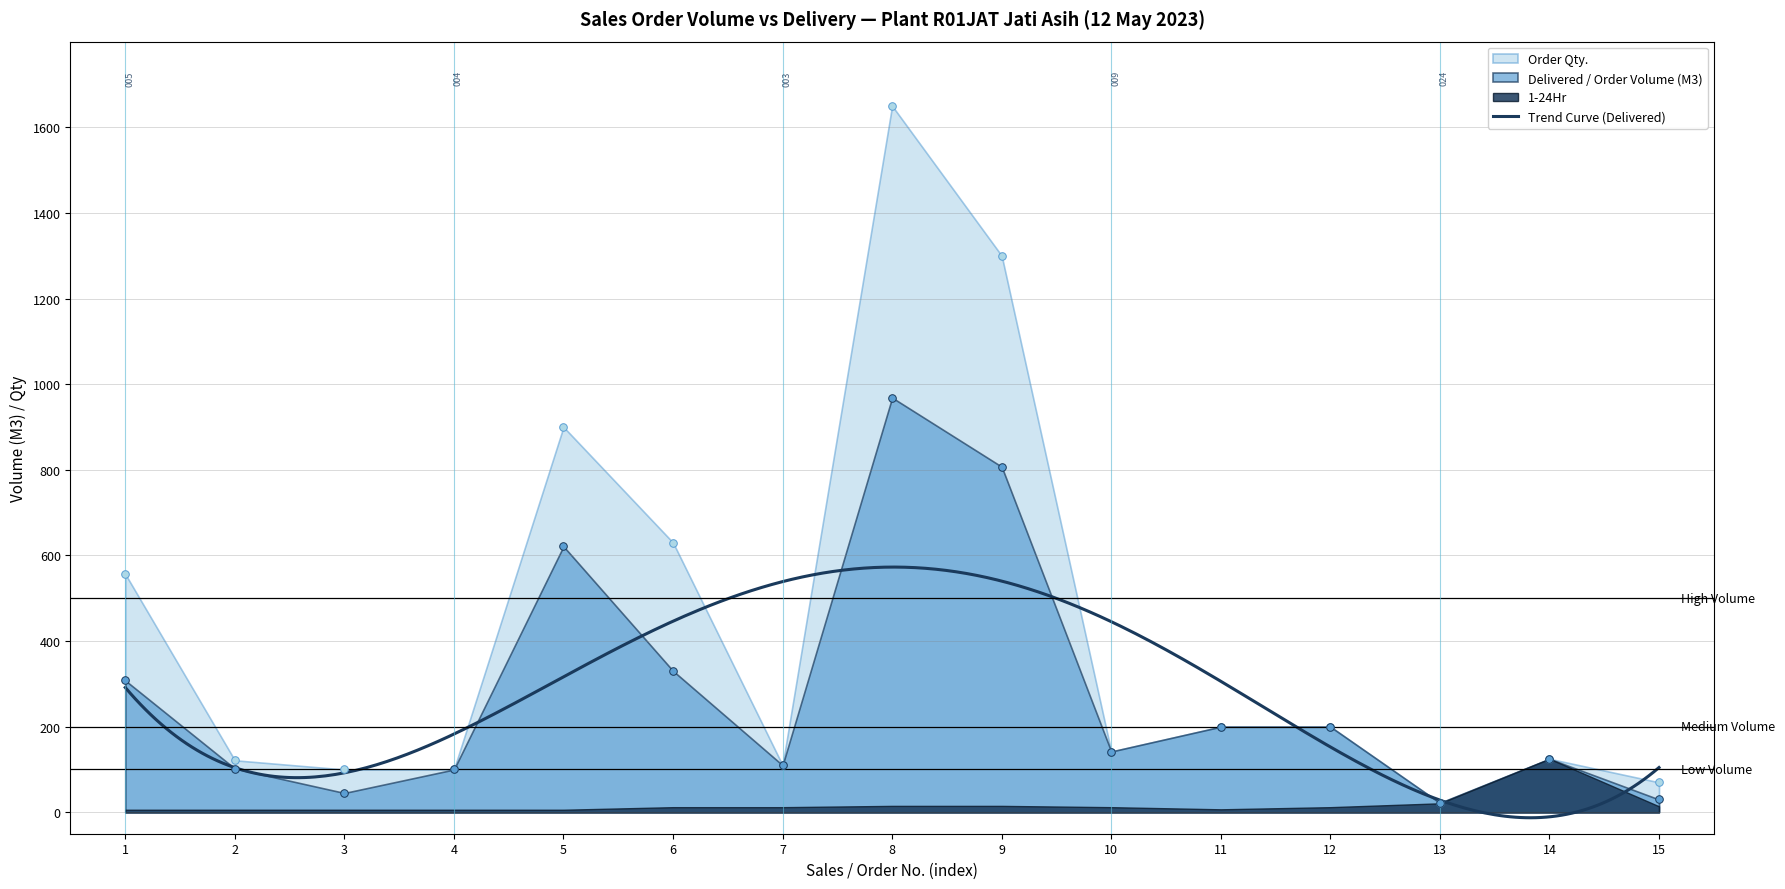

What is the highest value of the Trend Curve (Delivered) series?

572.8